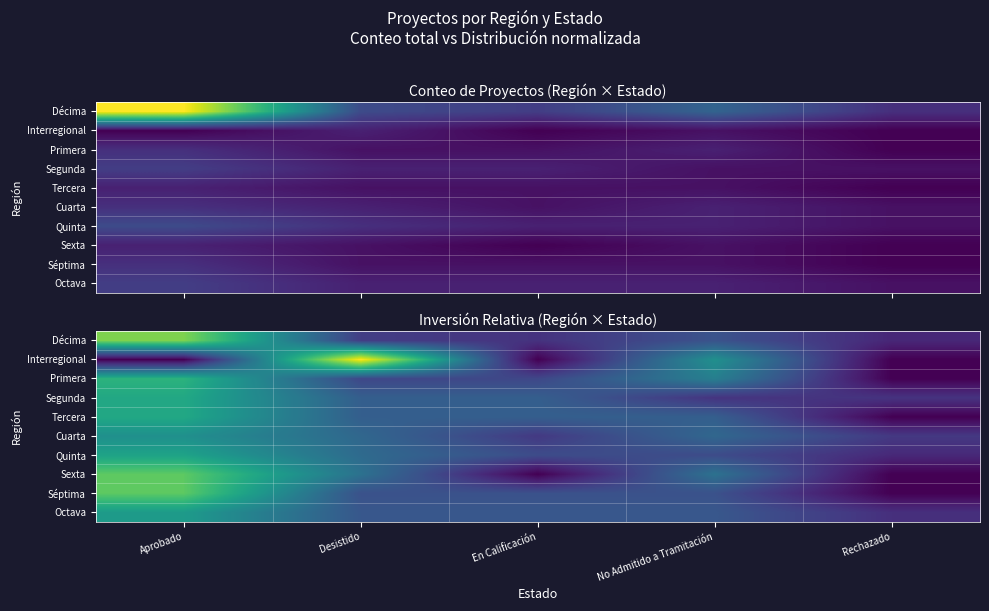

Is the value of Sexta at Aprobado greater than the value of Quinta at No Admitido a Tramitación?

Yes